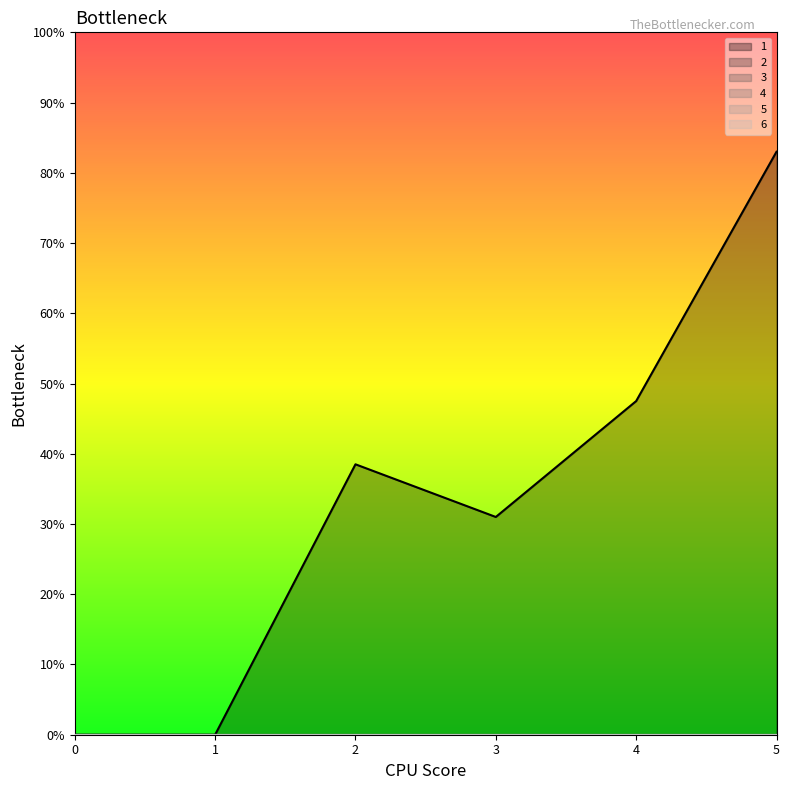

What is the total value across all series at 3?

62